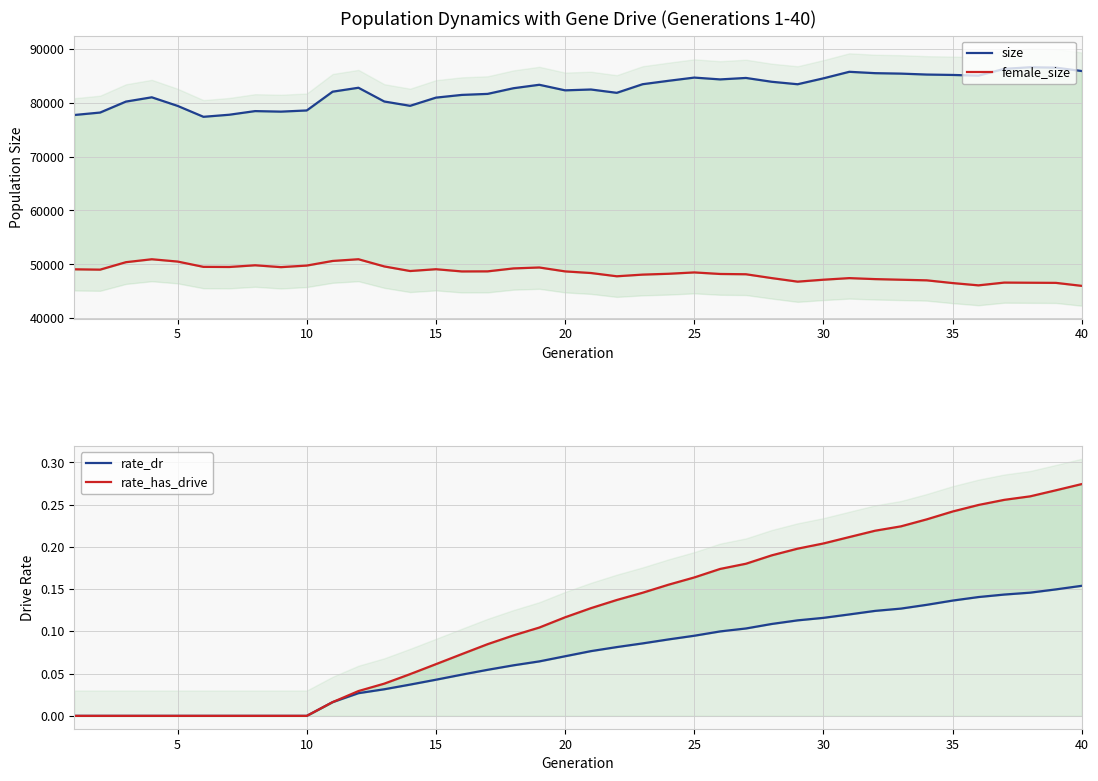

How many interior local valleys does the size series have?

8